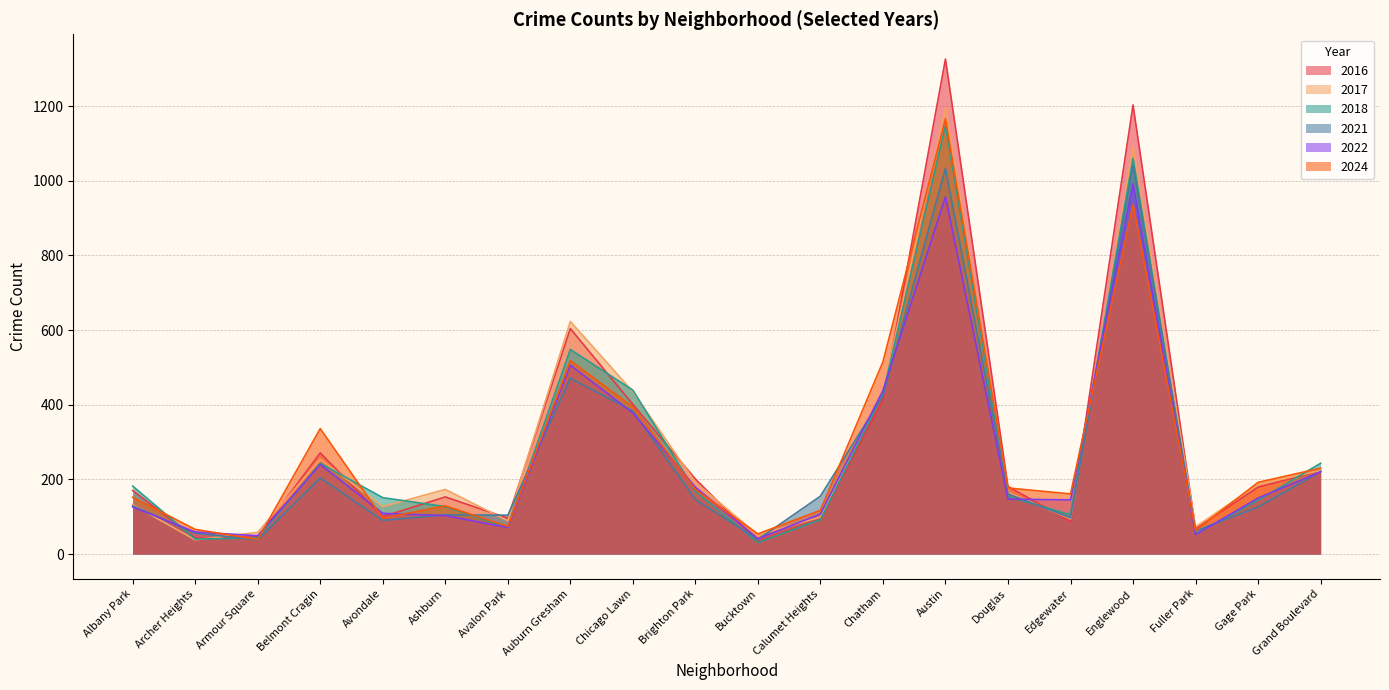

Where do 2017 and 2018 first cross each other?

Archer Heights and Armour Square